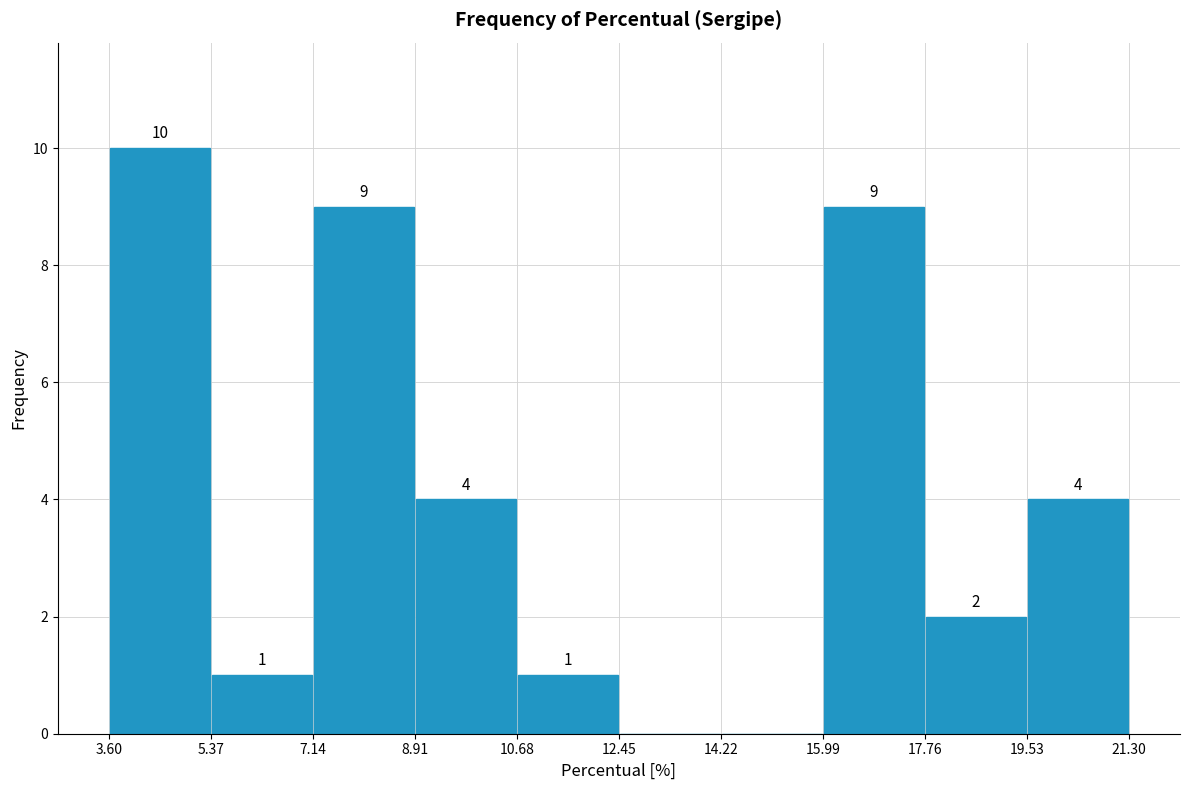

Which range on the x-axis has the tallest bar?

3.60 to 5.37